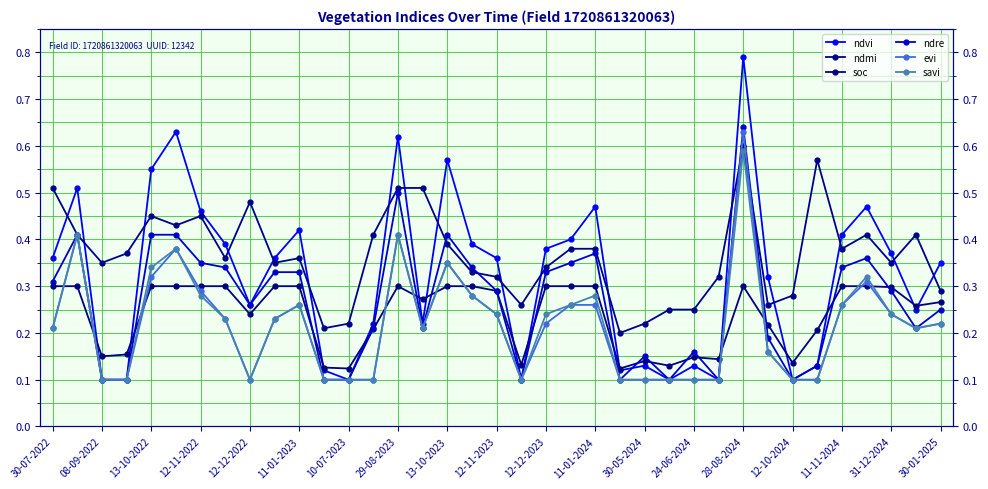

What is the difference between the second highest and minimum values in the evi series?

0.3